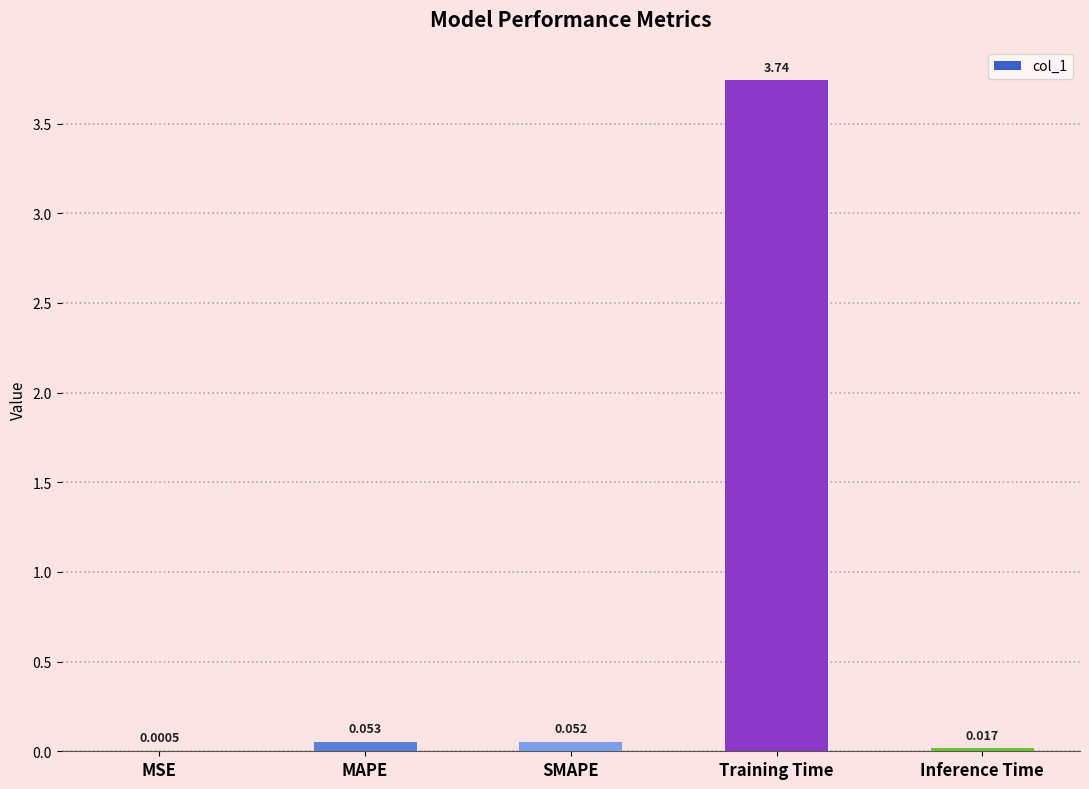

Between Training Time and MAPE, which is larger?

Training Time